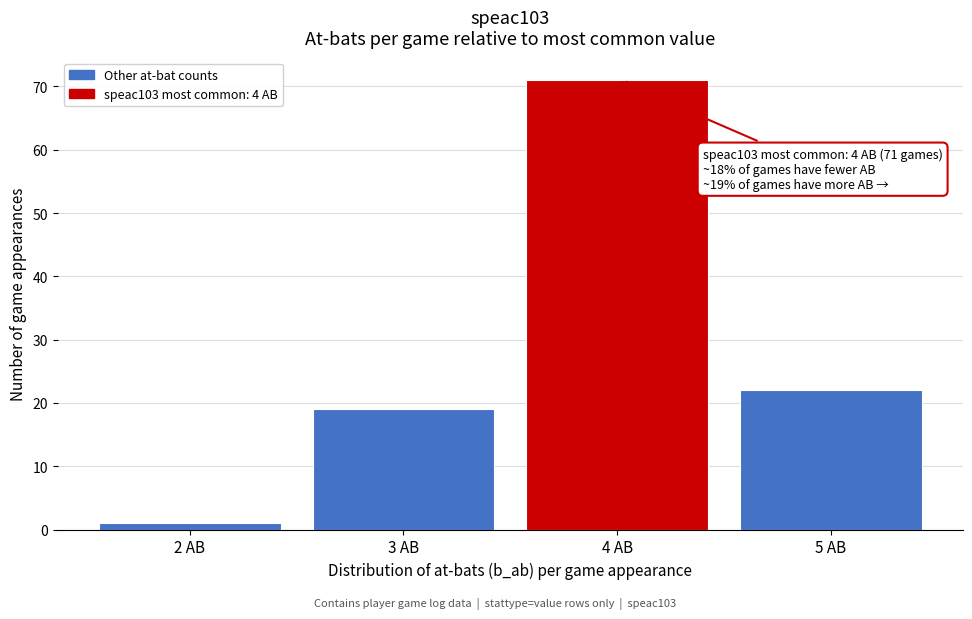

Reading left to right, list all the values displayed in this chart.

2 AB=1	3 AB=19	4 AB=71	5 AB=22